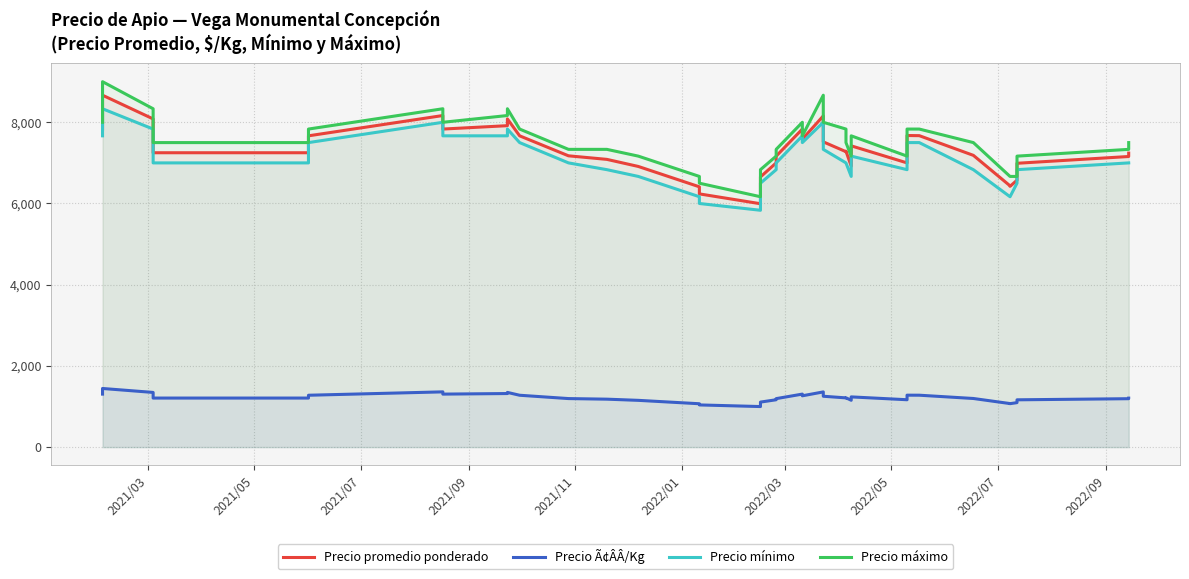

What is the lowest value of the Precio mínimo series?

5833.3